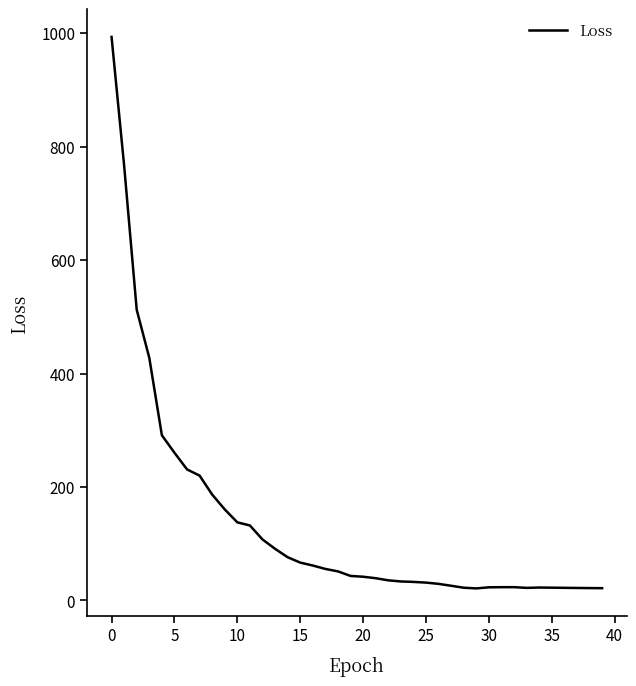

What is the difference between the maximum and minimum values?

972.3